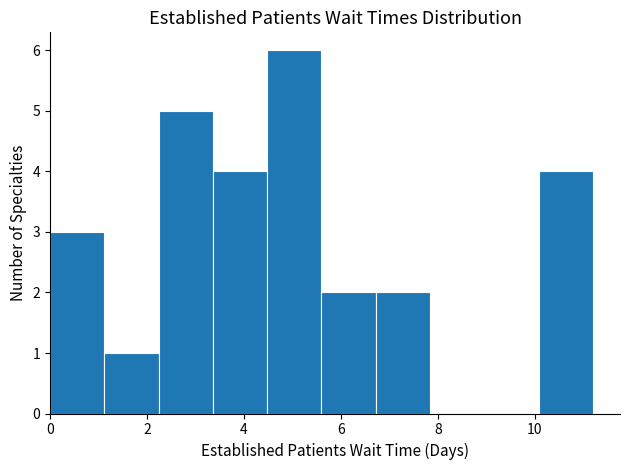

Reading left to right, transcribe this chart: for each bar, give the range it covers on the x-axis and its height. Neither the bar edges nor the heights are printed on the chart, so give them approximately, as read against the axes.

0.00 to 1.12: 3
1.12 to 2.24: 1
2.24 to 3.36: 5
3.36 to 4.48: 4
4.48 to 5.60: 6
5.60 to 6.72: 2
6.72 to 7.84: 2
7.84 to 8.96: 0
8.96 to 10.08: 0
10.08 to 11.20: 4